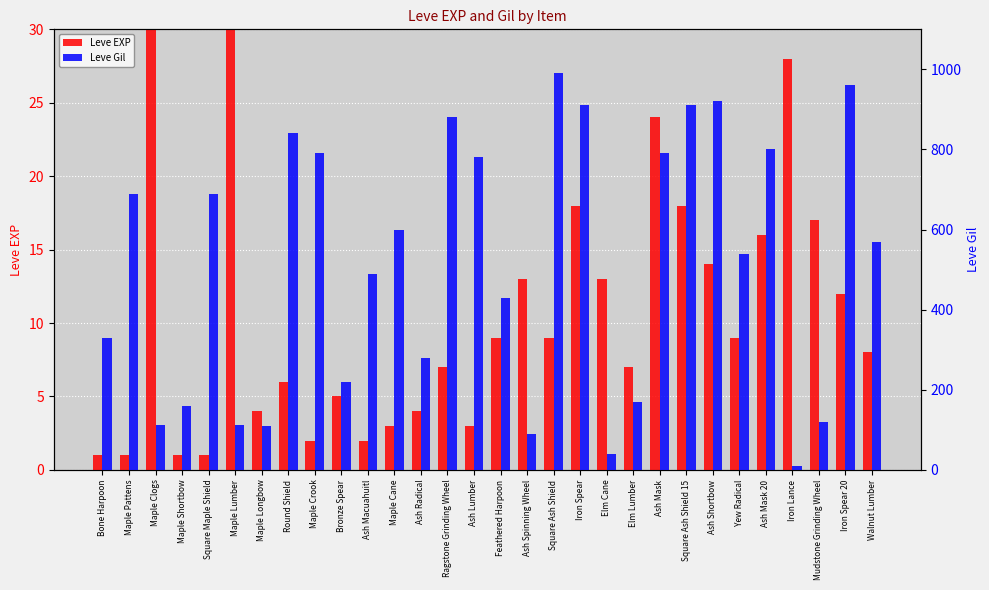

List the series in order of their peak value, lowest first.

Leve EXP, Leve Gil